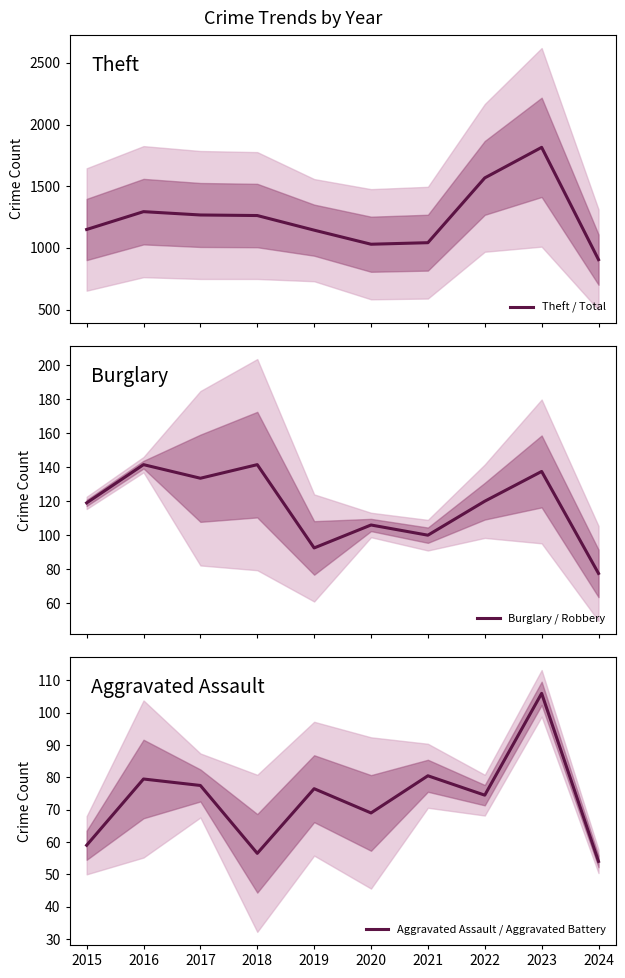

Reading right to left, what are all the values shown in this chart?

Theft / Total: 2024=905.0	2023=1815.0	2022=1567.5	2021=1042.5	2020=1030.0	2019=1144.0	2018=1262.5	2017=1267.0	2016=1294.0	2015=1149.5
Burglary / Robbery: 2024=77.5	2023=137.5	2022=120.0	2021=100.0	2020=106.0	2019=92.5	2018=141.5	2017=133.5	2016=141.5	2015=119.0
Aggravated Assault / Aggravated Battery: 2024=54.0	2023=106.0	2022=74.5	2021=80.5	2020=69.0	2019=76.5	2018=56.5	2017=77.5	2016=79.5	2015=59.0